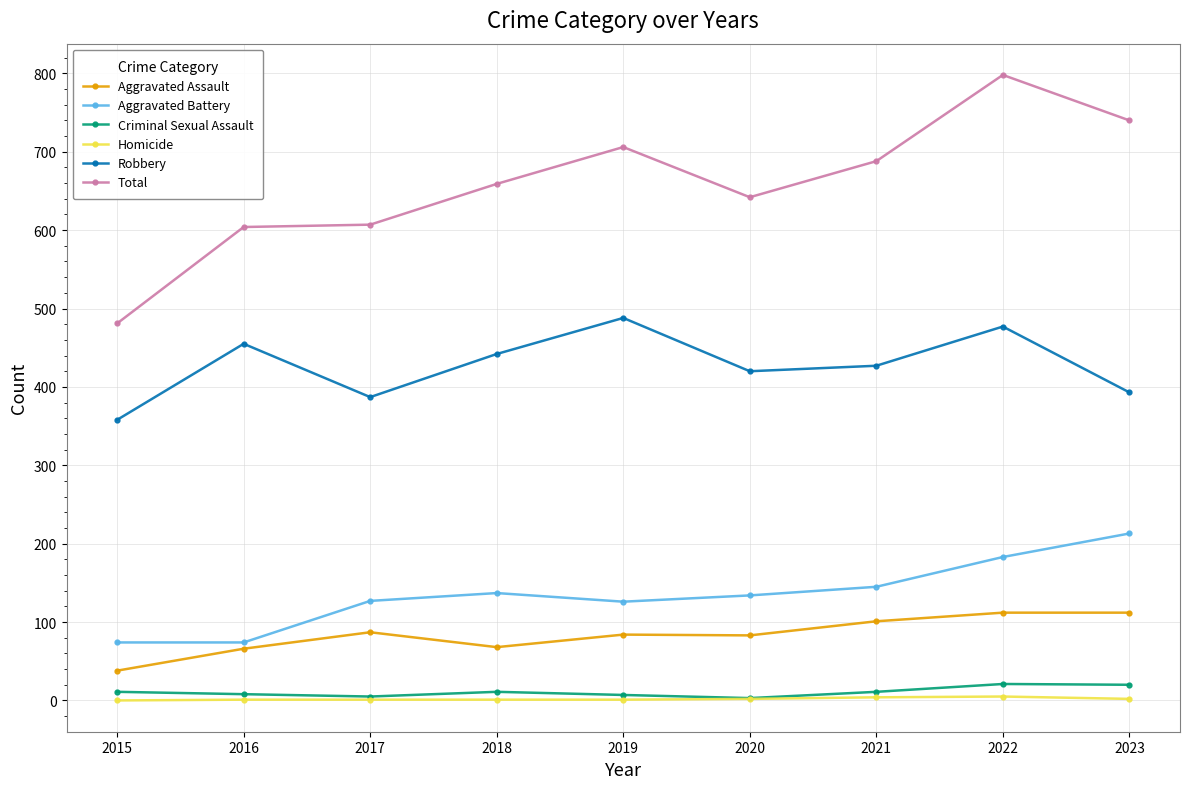

Between 2016 and 2020, which series saw the biggest shift?

Aggravated Battery